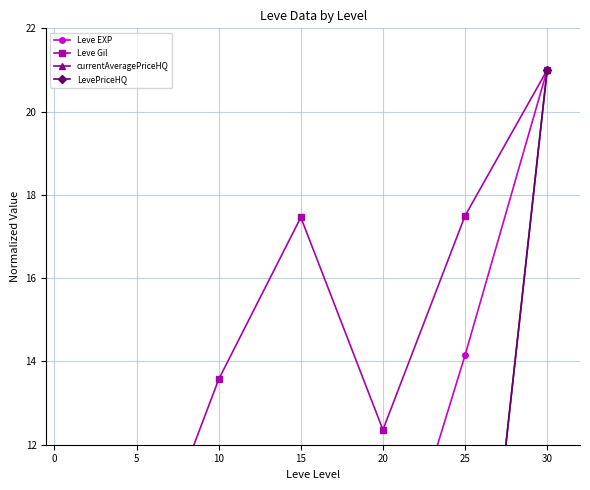

Does the chart display data point markers on the line(s)?

Yes